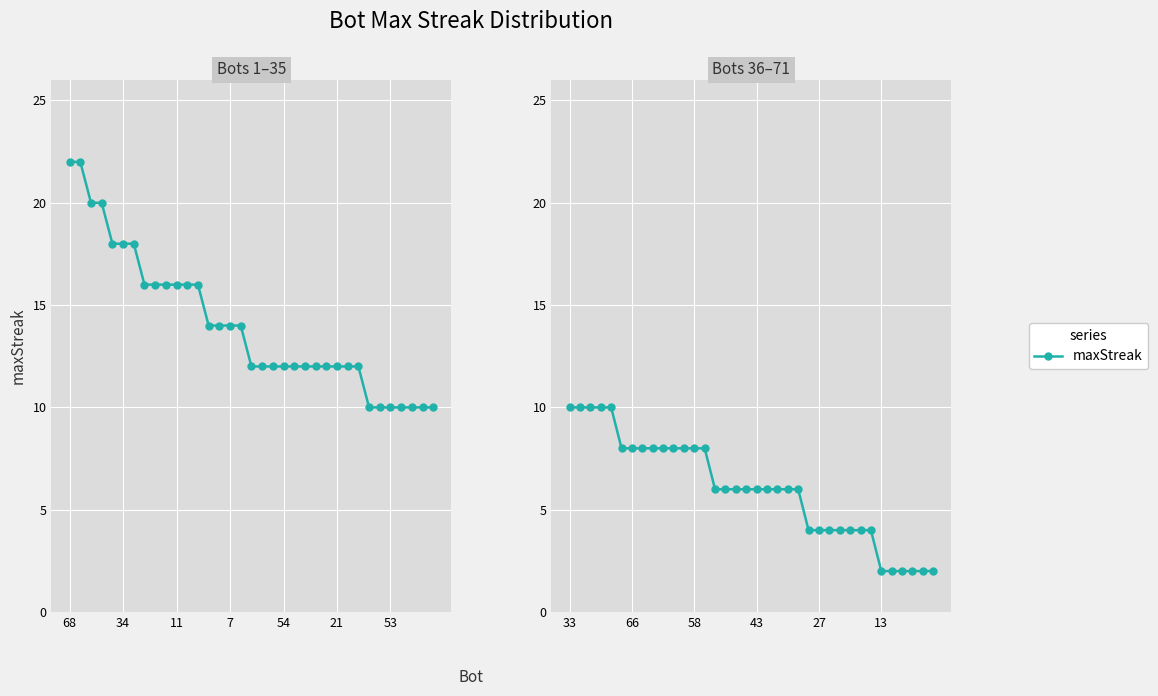

Where is the data nearest to the value 6?

14